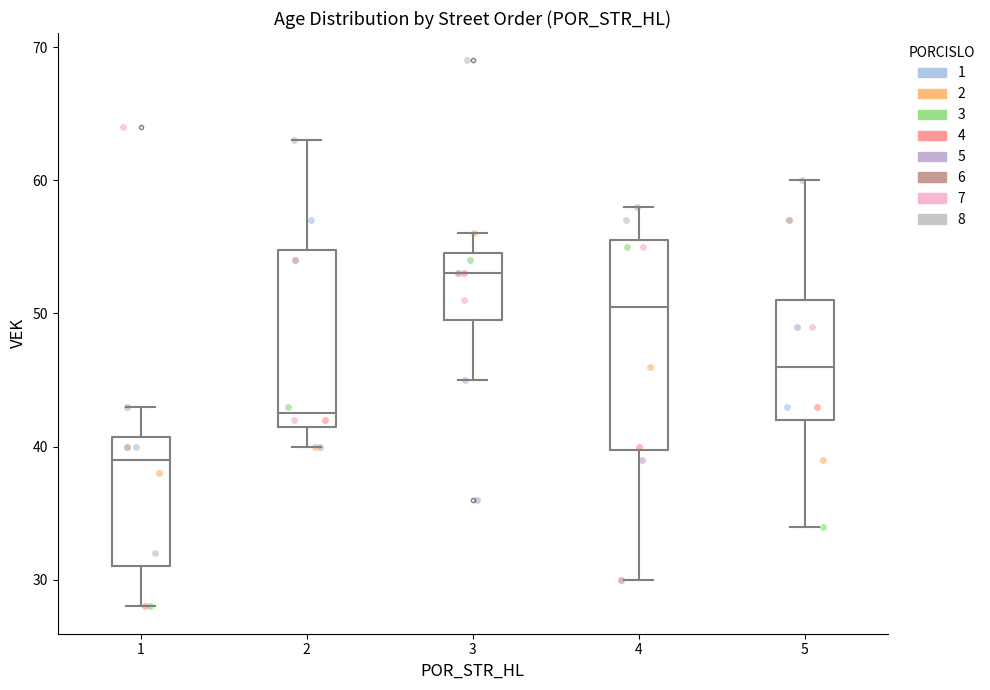

Which box's median line is the lowest?

1